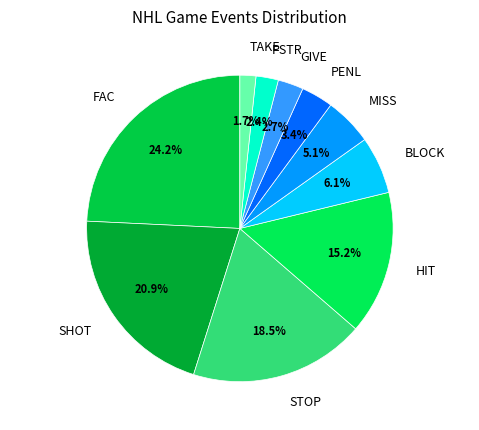

How many segments does this pie chart have?

10